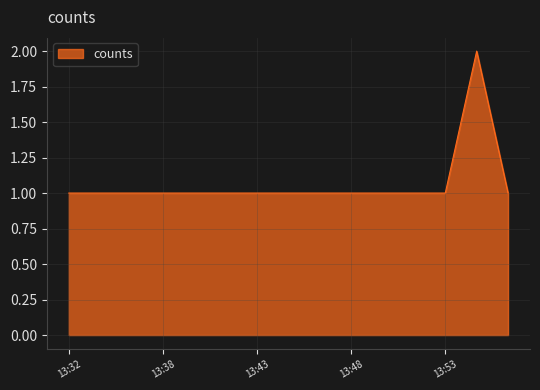

Reading left to right, extract all data points from this chart.

1	1	1	1	1	1	1	1	1	1	1	1	1	2	1